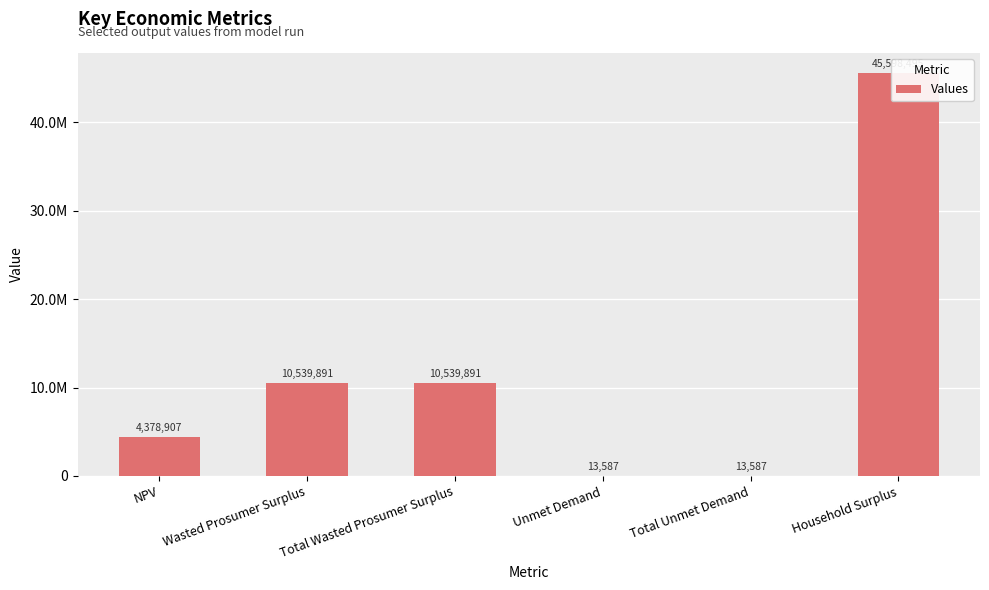

What is the value of the 3rd bar from the left?

10539891.5